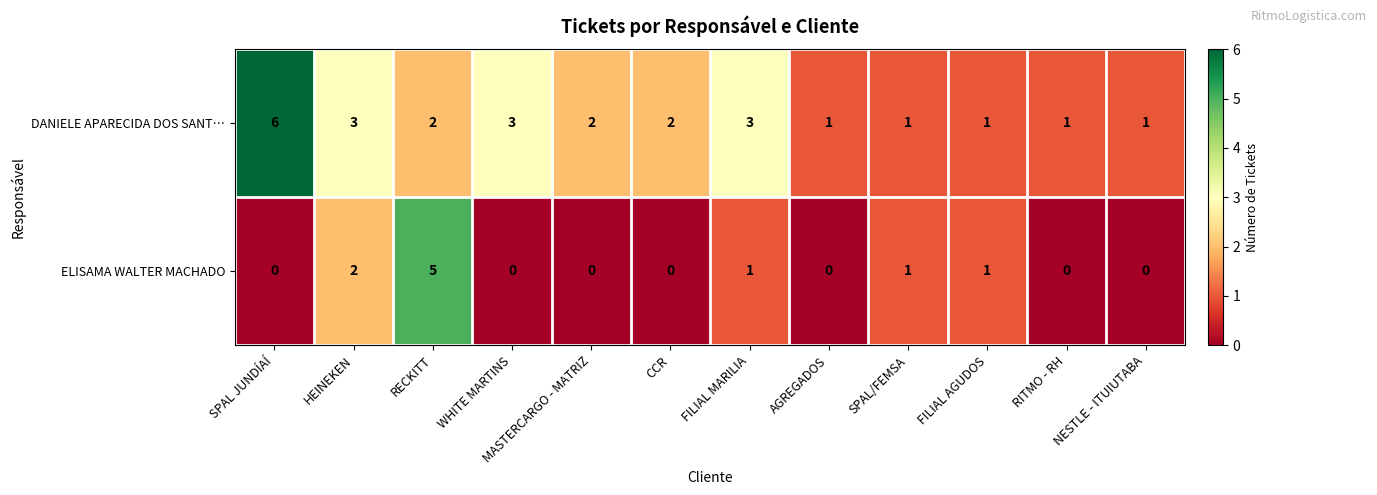

List the series in order of their overall mean, lowest first.

ELISAMA WALTER MACHADO, DANIELE APARECIDA DOS SANT…